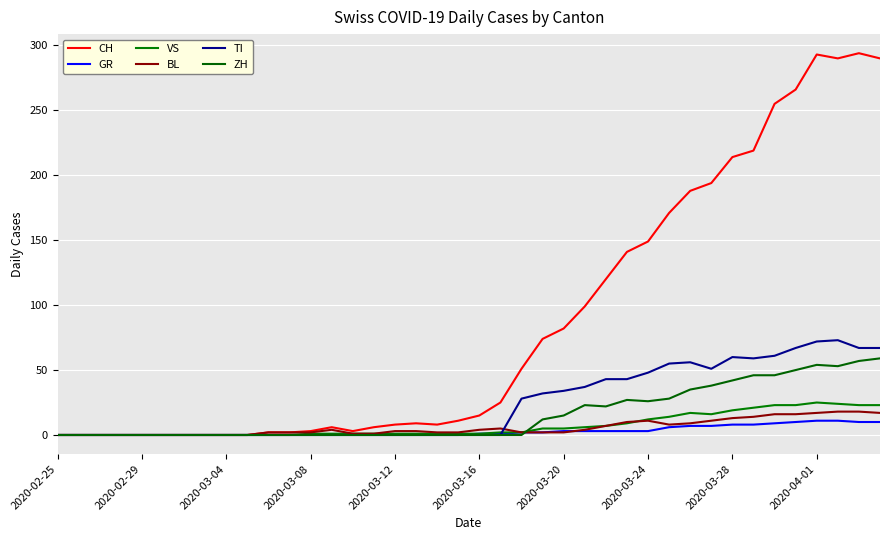

What is the difference between the maximum and second lowest values in the VS series?

25